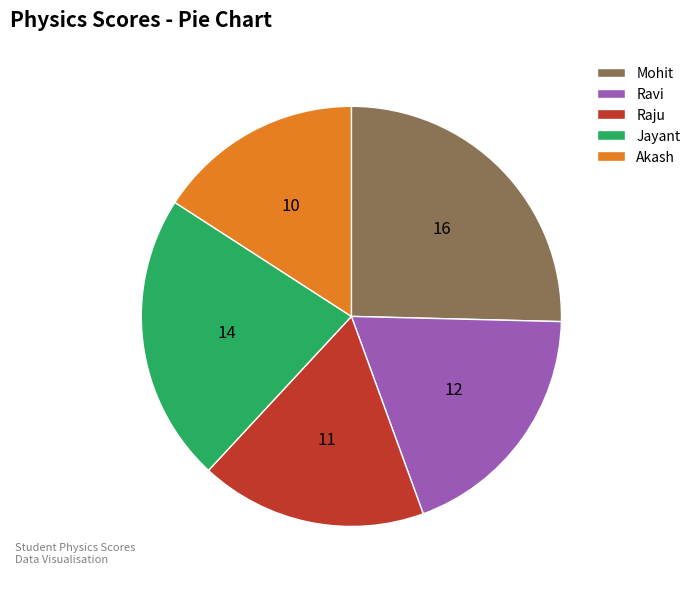

Between Jayant and Akash, which is larger?

Jayant